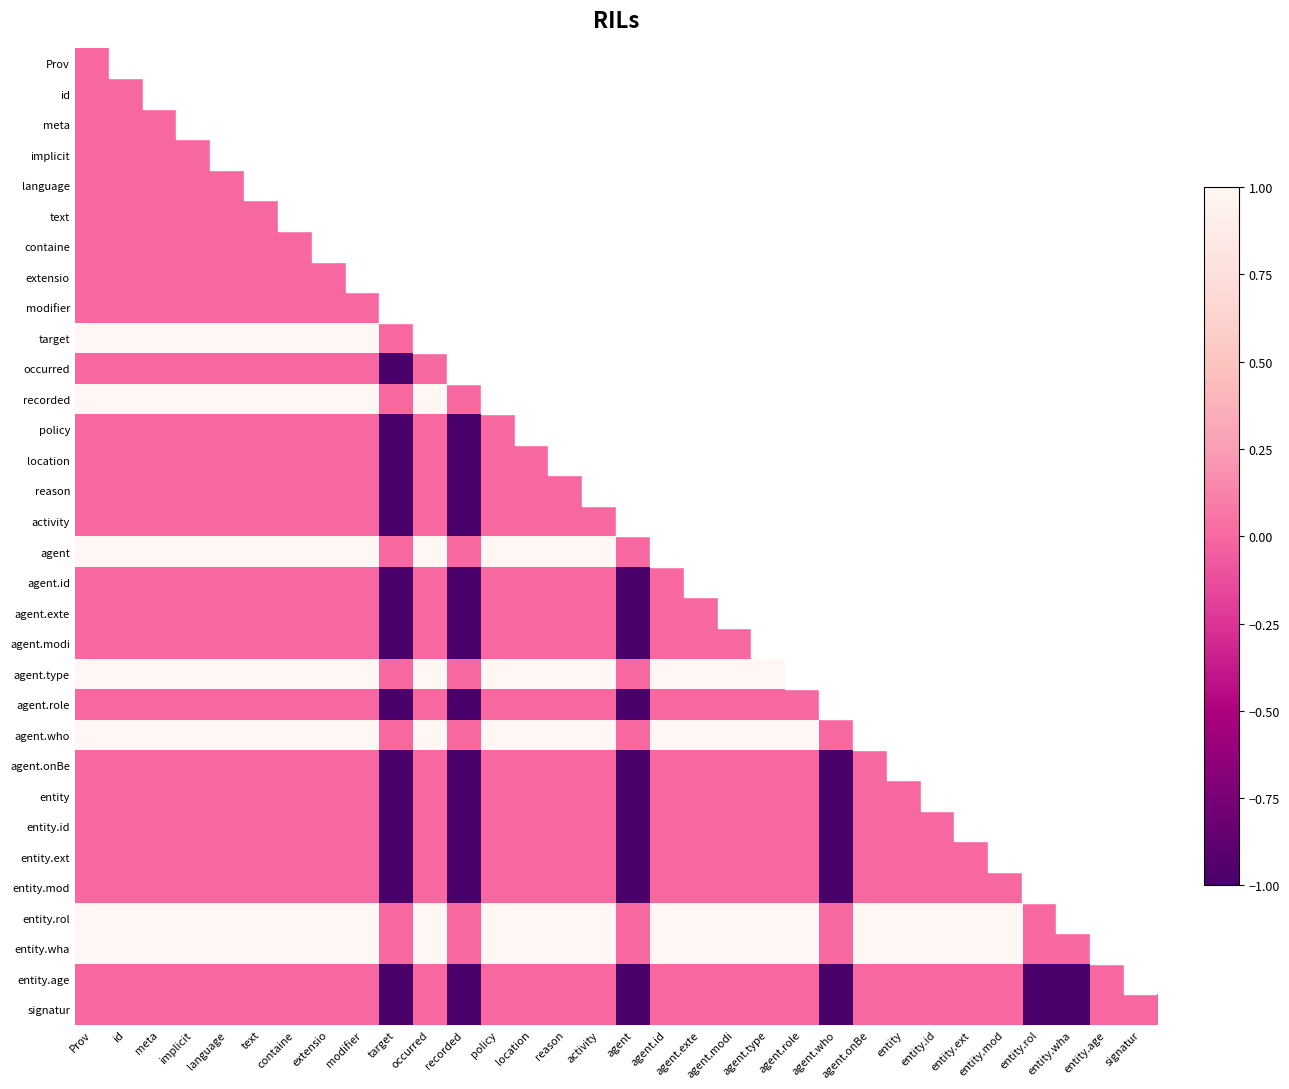

What is the minimum value shown in the chart?

-1.0